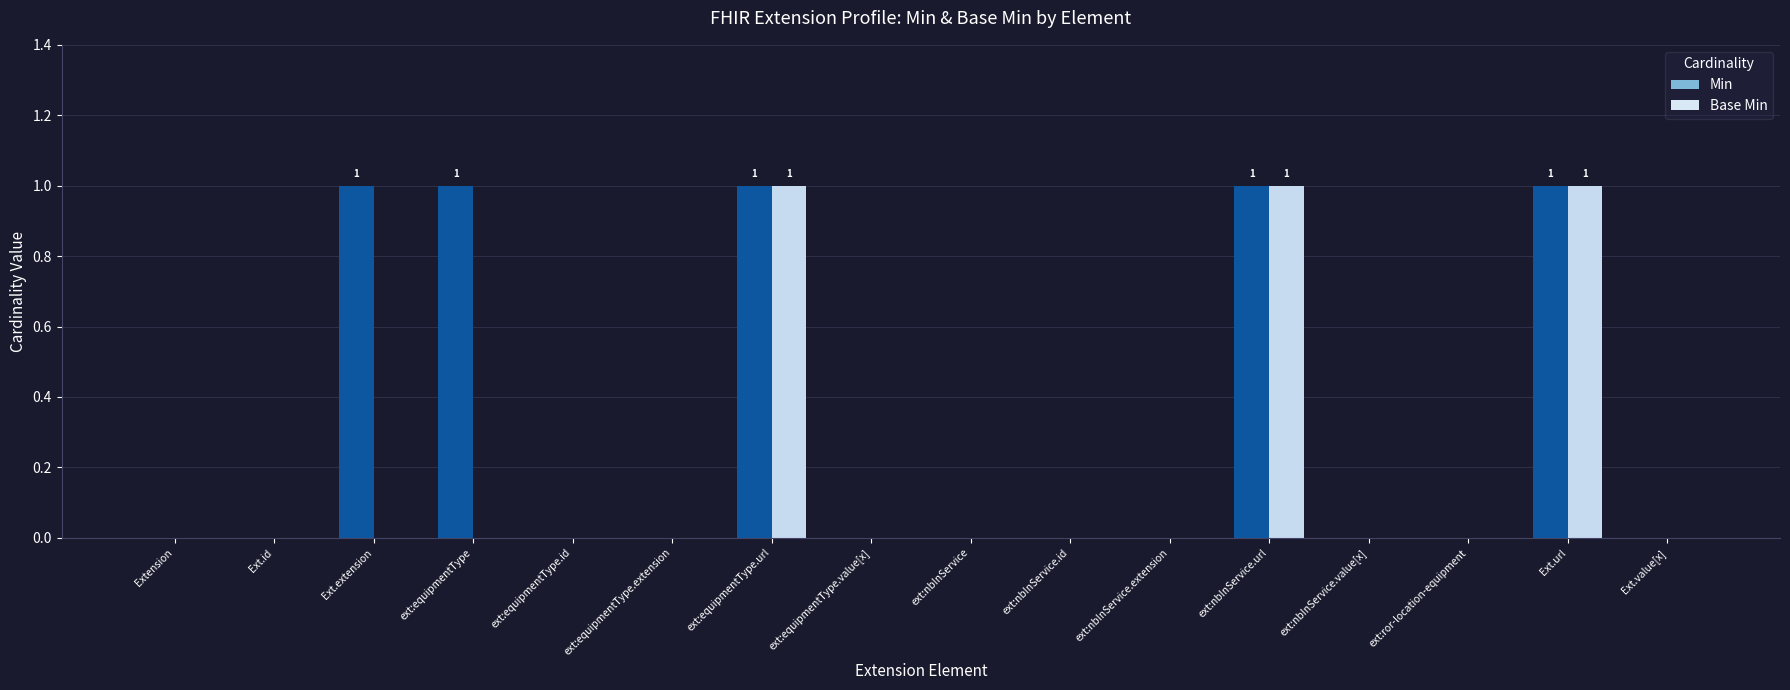

What is the highest value of the Base Min series?

1